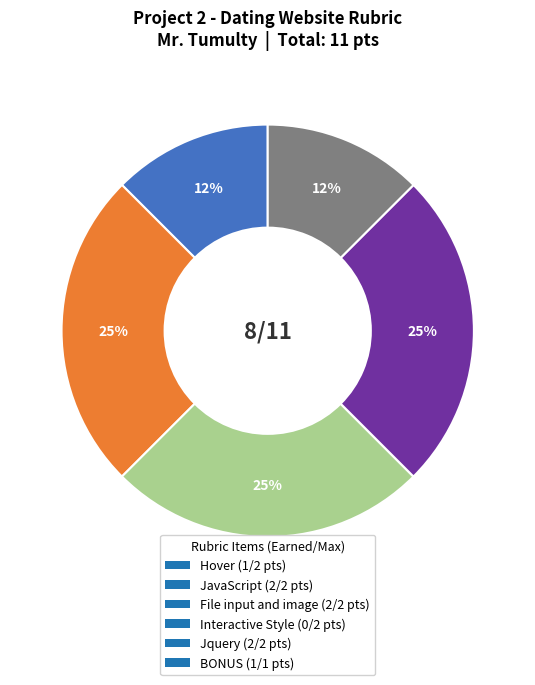

Is there a majority slice in this chart?

No